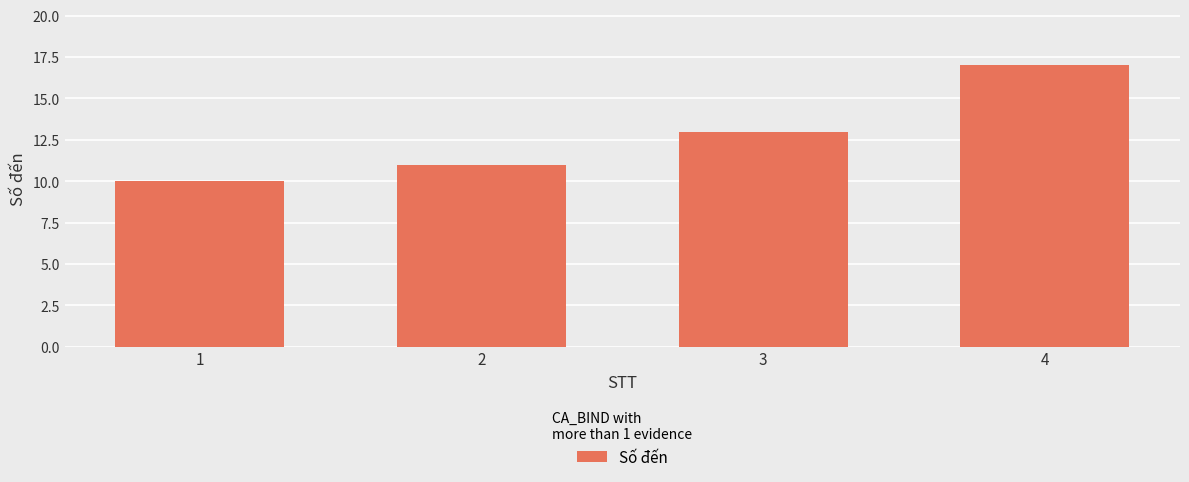

What is the change in value from 1 to 4?

+7